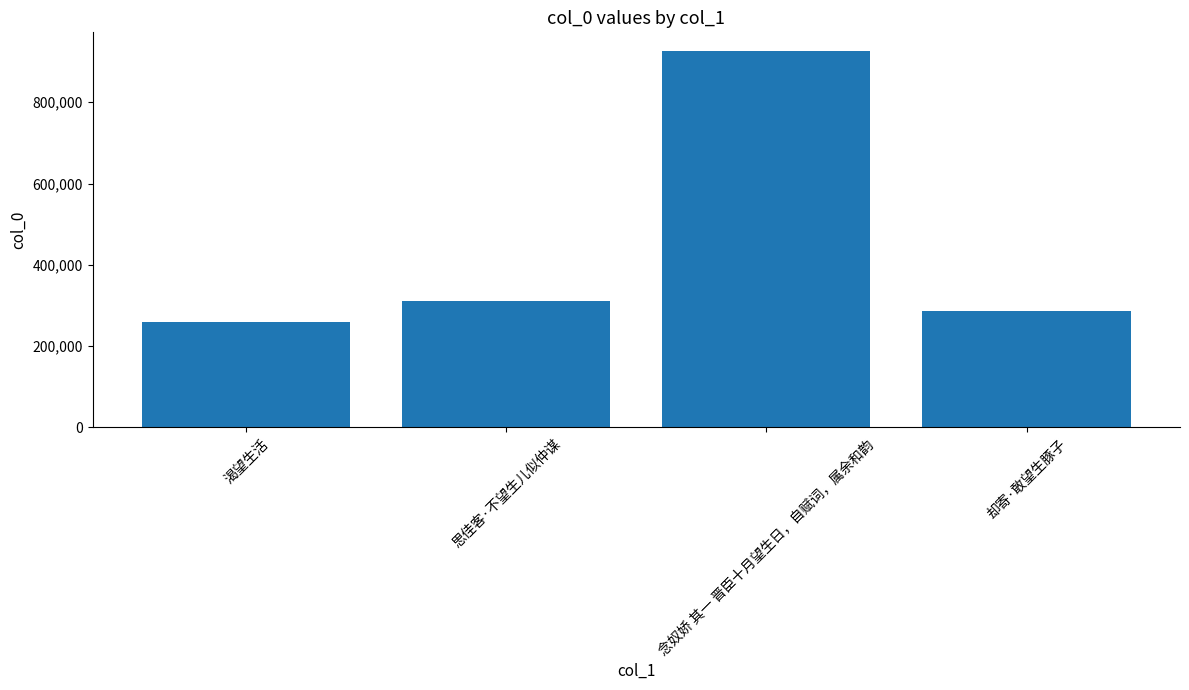

At which category does the chart reach its minimum across all series?

渴望生活